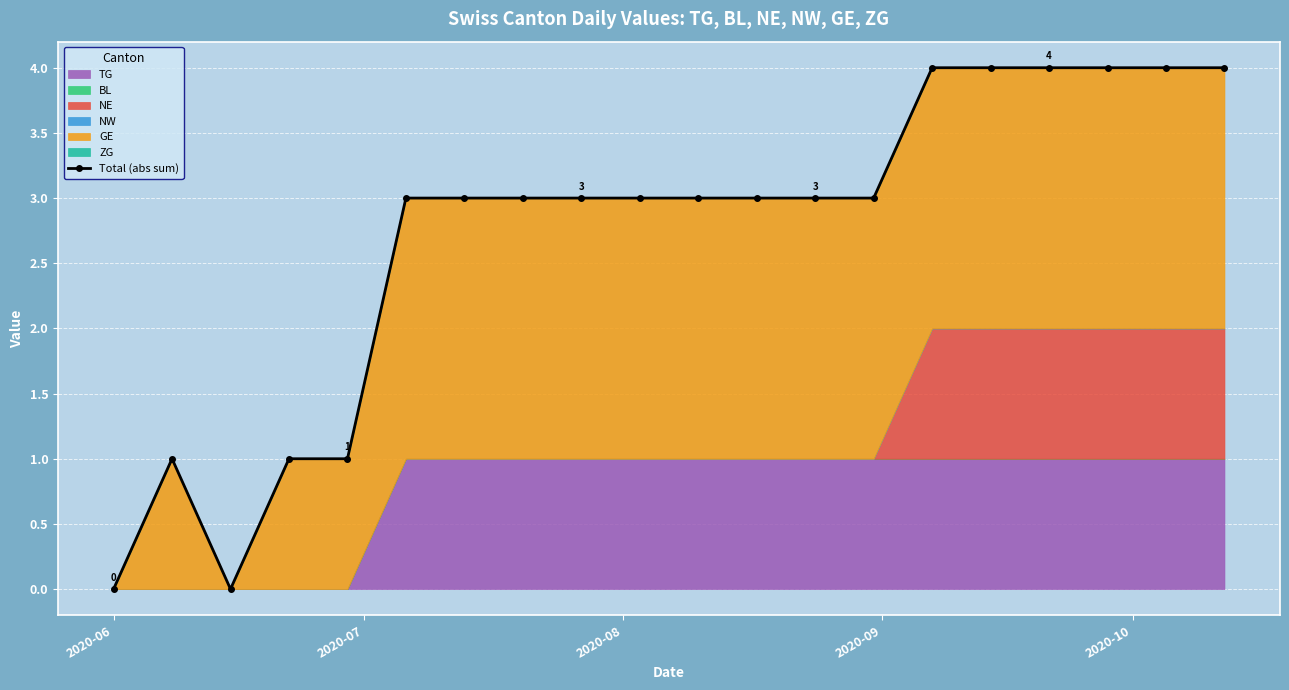

How many positive values are there?

18